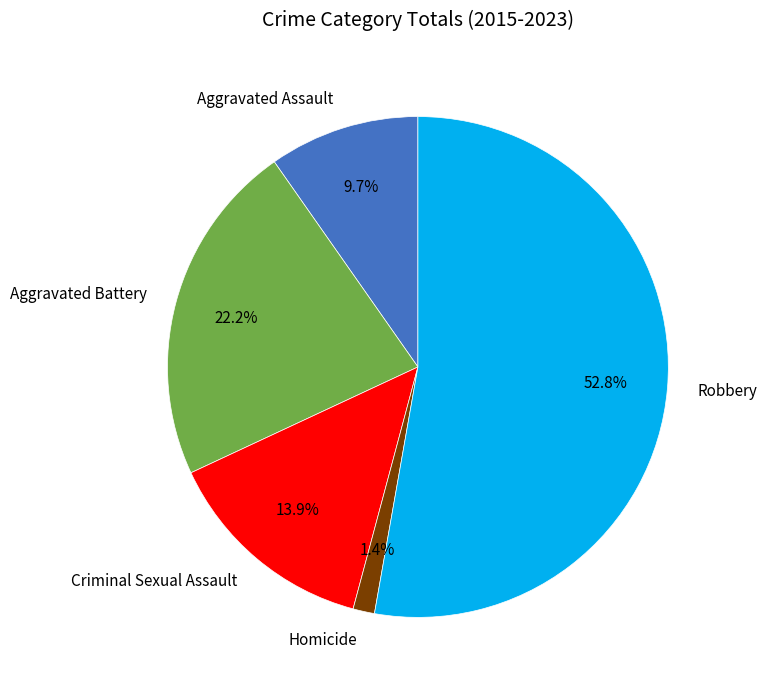

How many slices are in this pie chart?

5